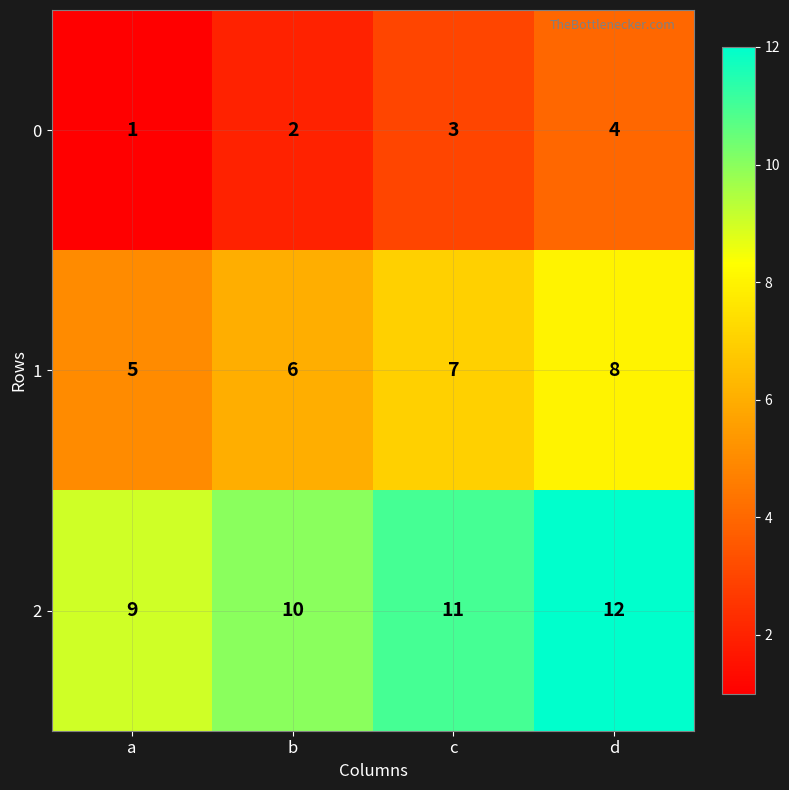

Which series has the largest total across all categories?

2